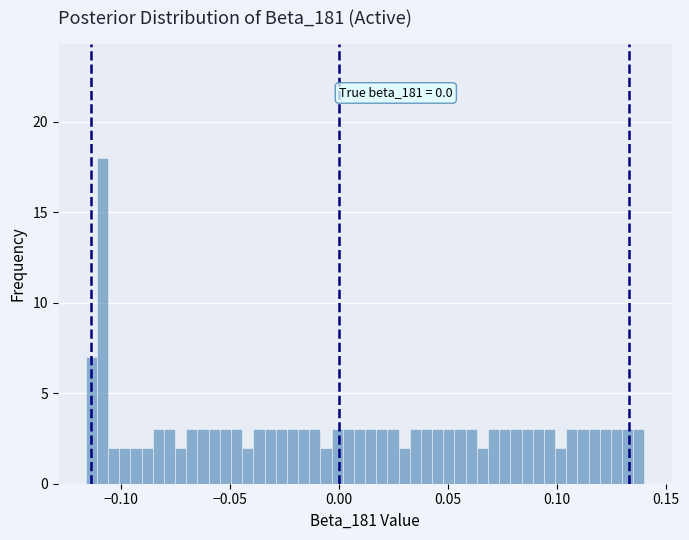

Around what value on the x-axis is the tallest bar? Give the approximate position of its centre, as read against the axis.

-0.110